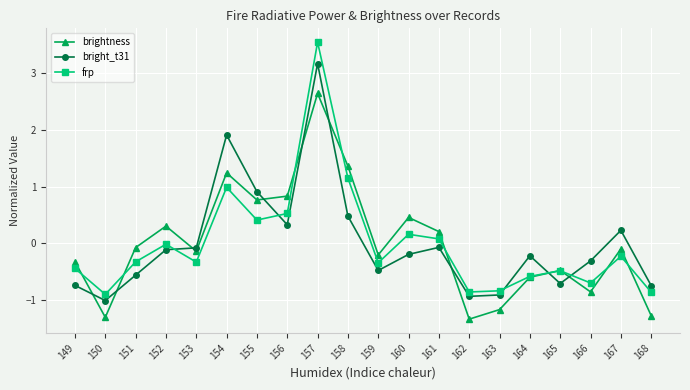

Is the value of bright_t31 at 164 greater than the value of brightness at 165?

Yes